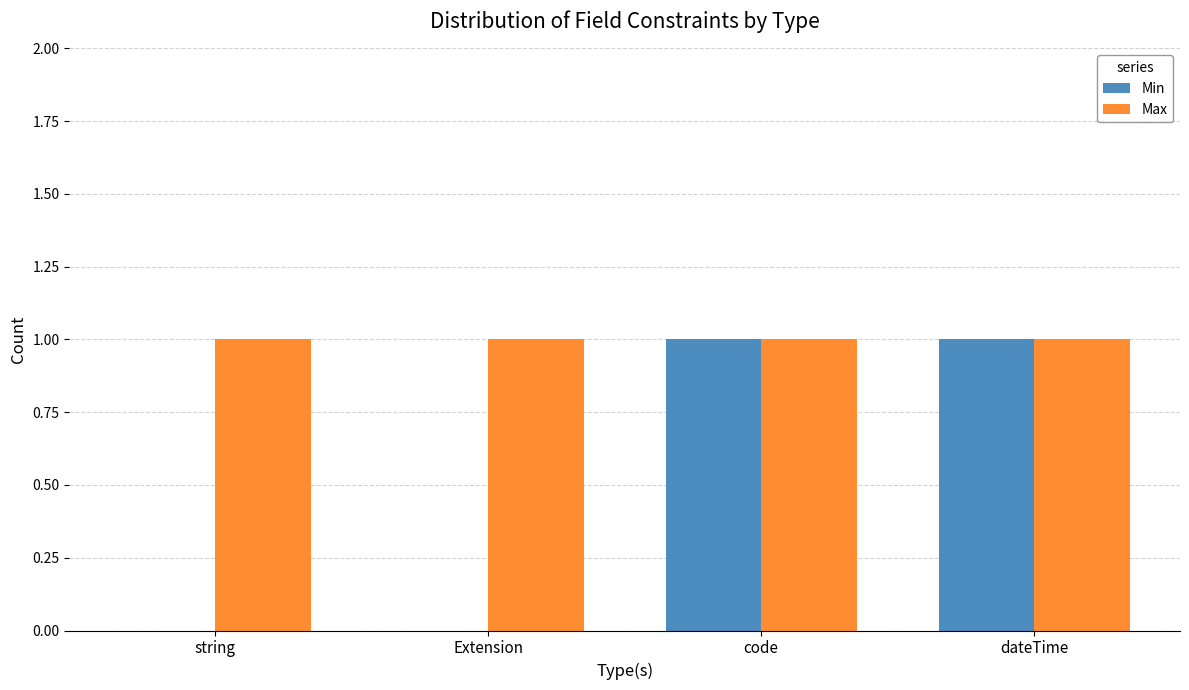

Which series changed the most between Extension and code?

Min